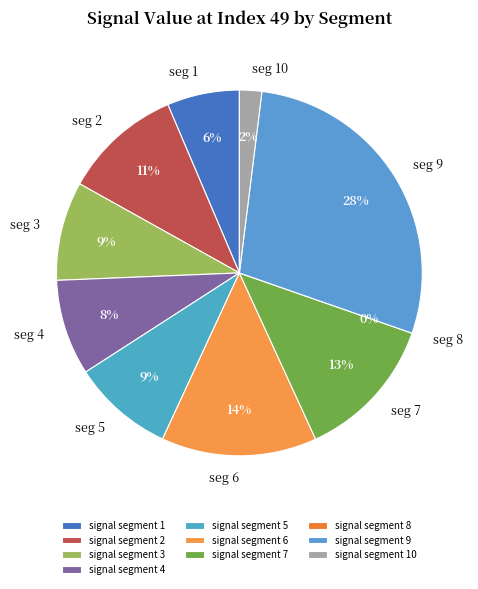

Rank the categories by value from lowest to highest.

signal segment 8, signal segment 10, signal segment 1, signal segment 4, signal segment 3, signal segment 5, signal segment 2, signal segment 7, signal segment 6, signal segment 9